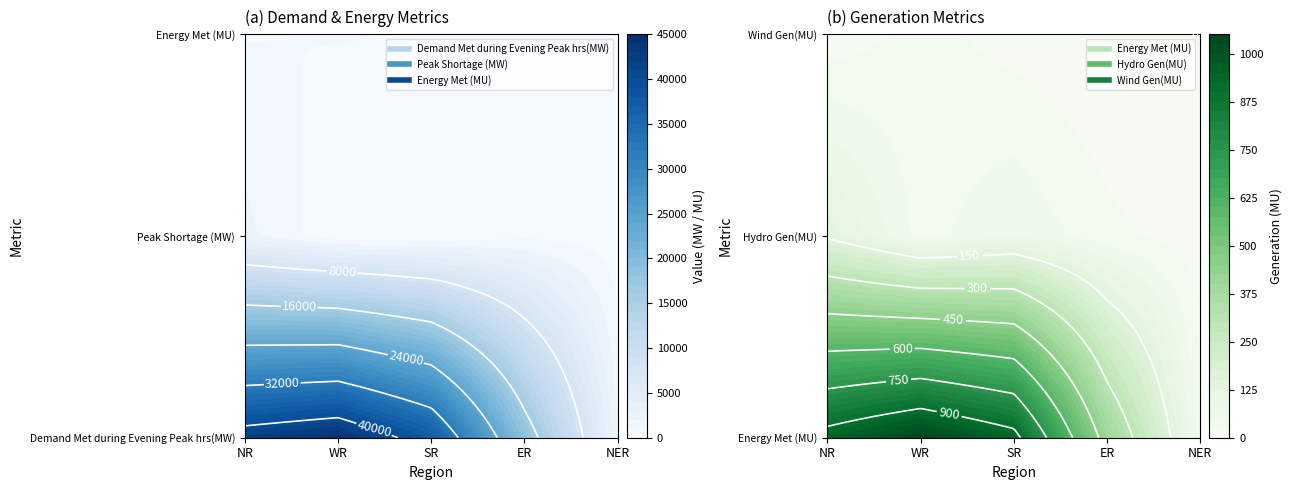

Reading left to right, extract all data points from this chart.

Demand Met during Evening Peak hrs(MW): 42346	44416	37534	18420	1911
Peak Shortage (MW): 2302	131	0	767	424
Energy Met (MU): 945	1046	939	402	33
Hydro Gen(MU): 140	39	73	32	11
Wind Gen(MU): 6	35	14	0	0